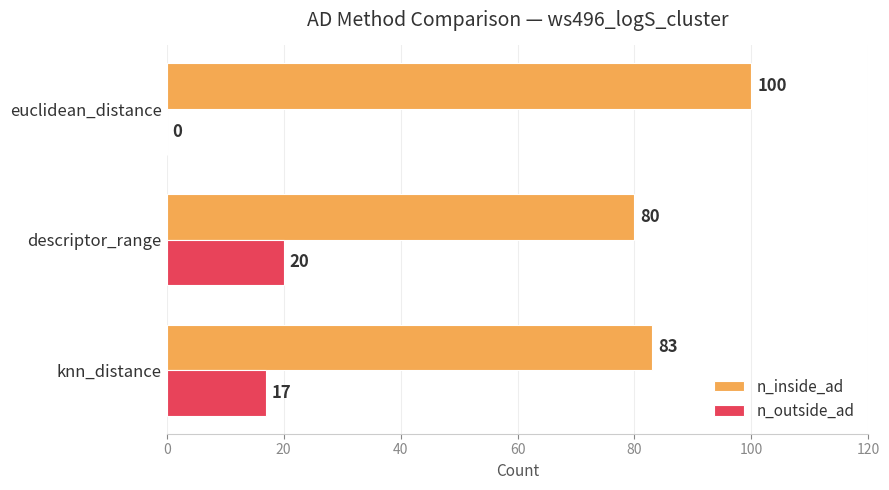

Which series has the largest total across all categories?

n_inside_ad